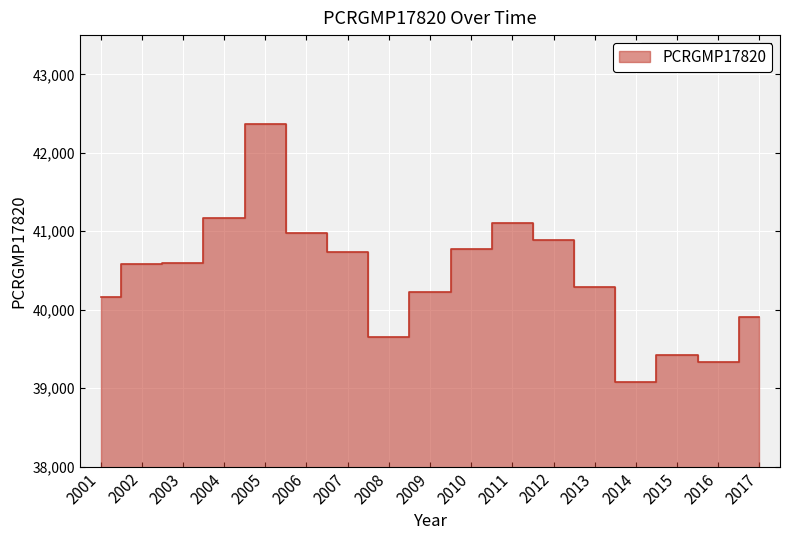

Reading right to left, transcribe all the data shown in this chart.

2017=39905	2016=39328	2015=39421	2014=39076	2013=40290	2012=40886	2011=41106	2010=40775	2009=40224	2008=39646	2007=40729	2006=40979	2005=42370	2004=41165	2003=40592	2002=40579	2001=40158